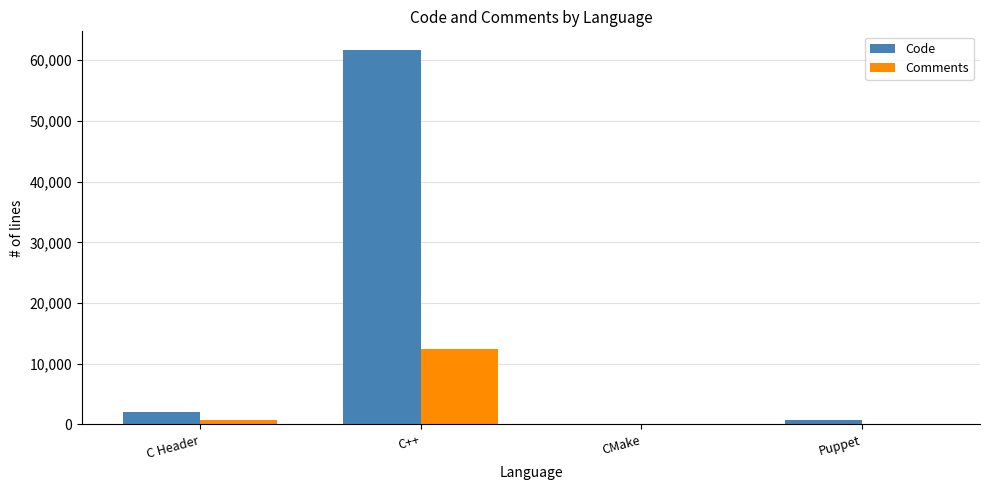

At which label does Code reach its peak?

C++